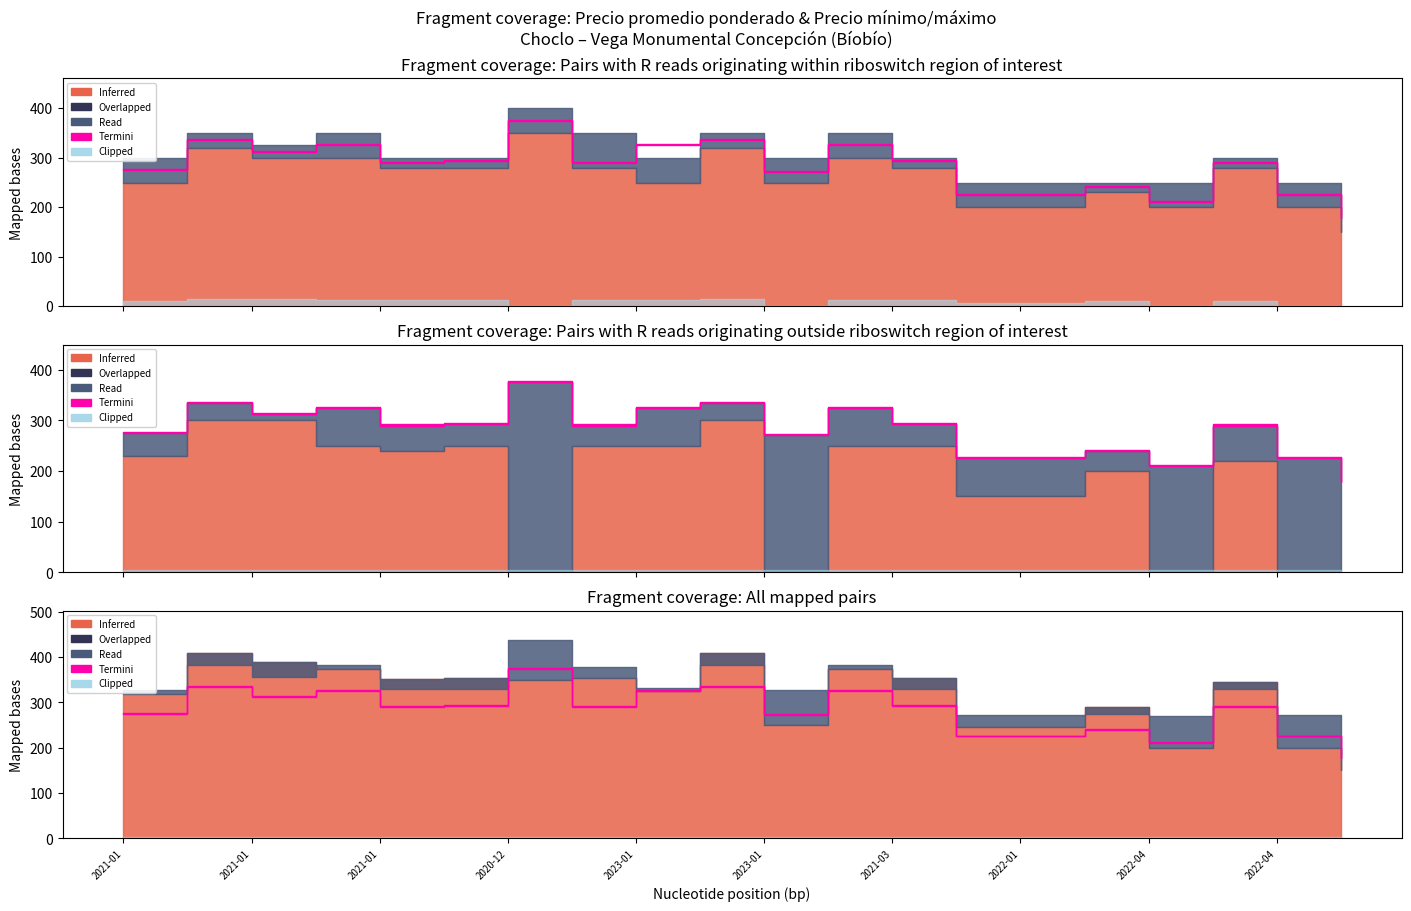

True or false: Primera has a value of 293 at 2021-03.

True